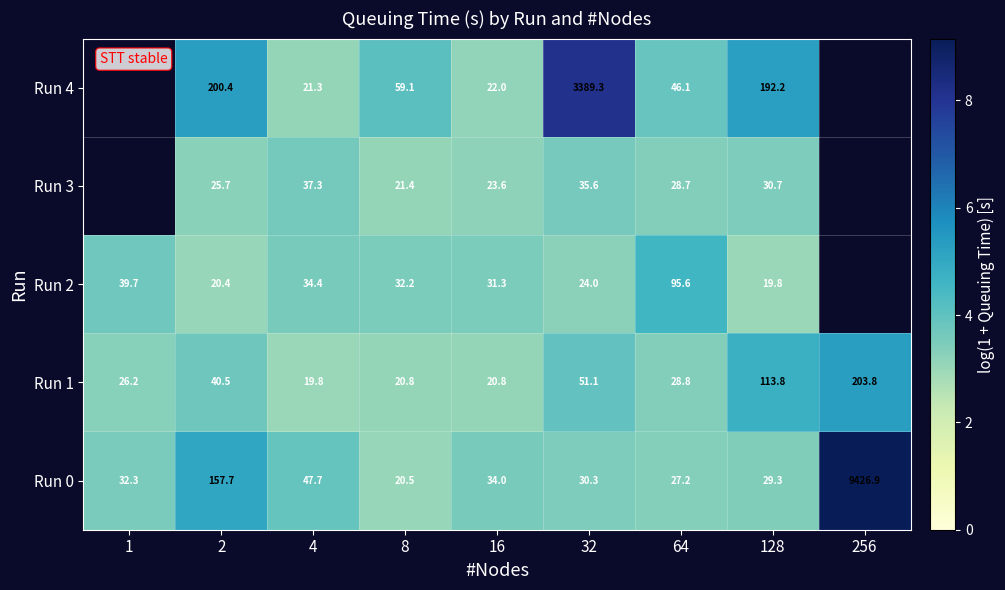

Which series changed the most between 8 and 128?

Run 4